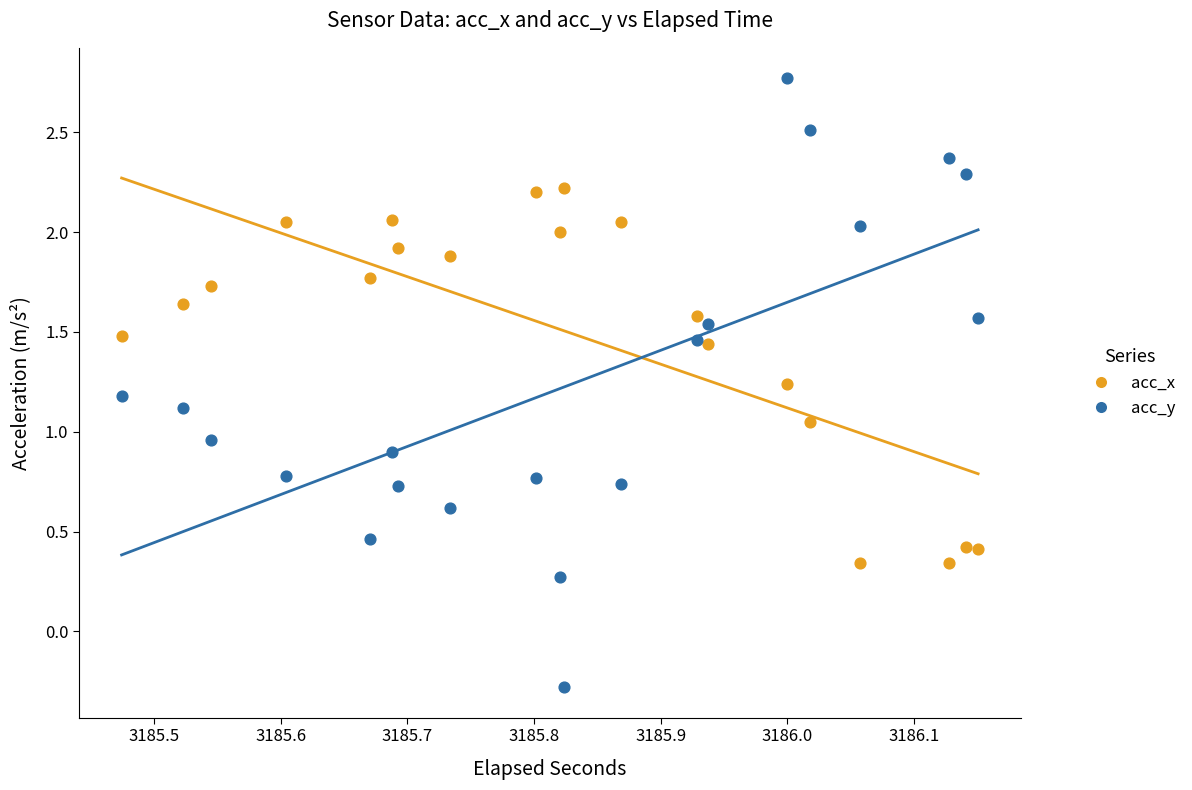

Which series has the largest Y range (max minus min)?

acc_y